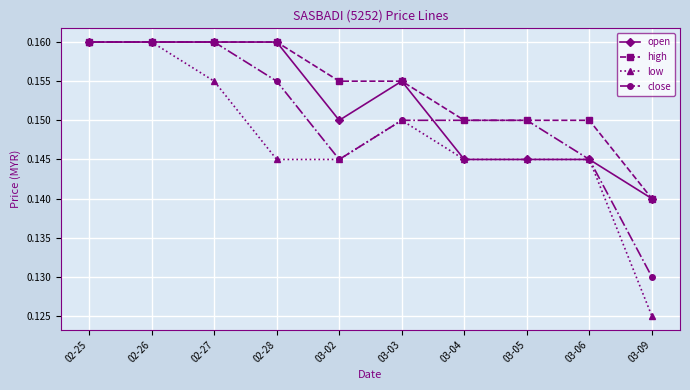

Which series has the widest spread of values?

low